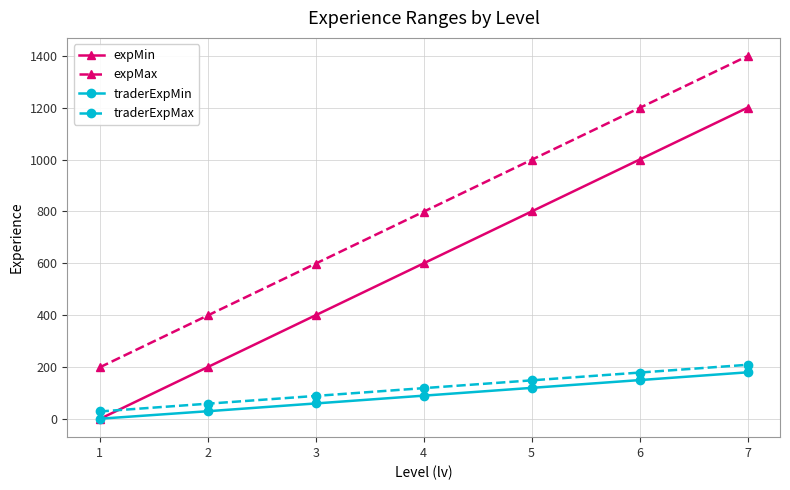

Where is traderExpMin nearest to the value 90?

4